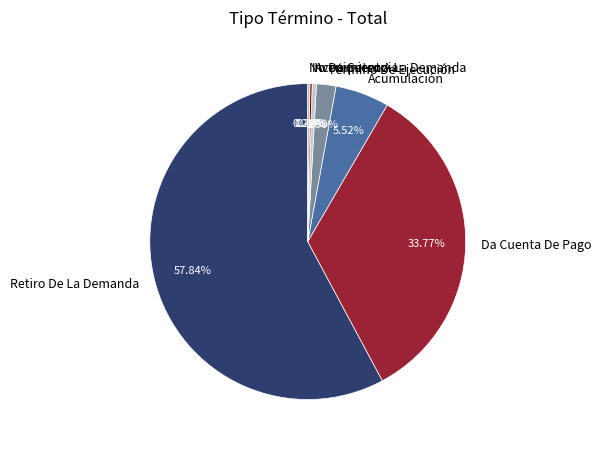

To the nearest percent, what is the average slice percentage?

14%